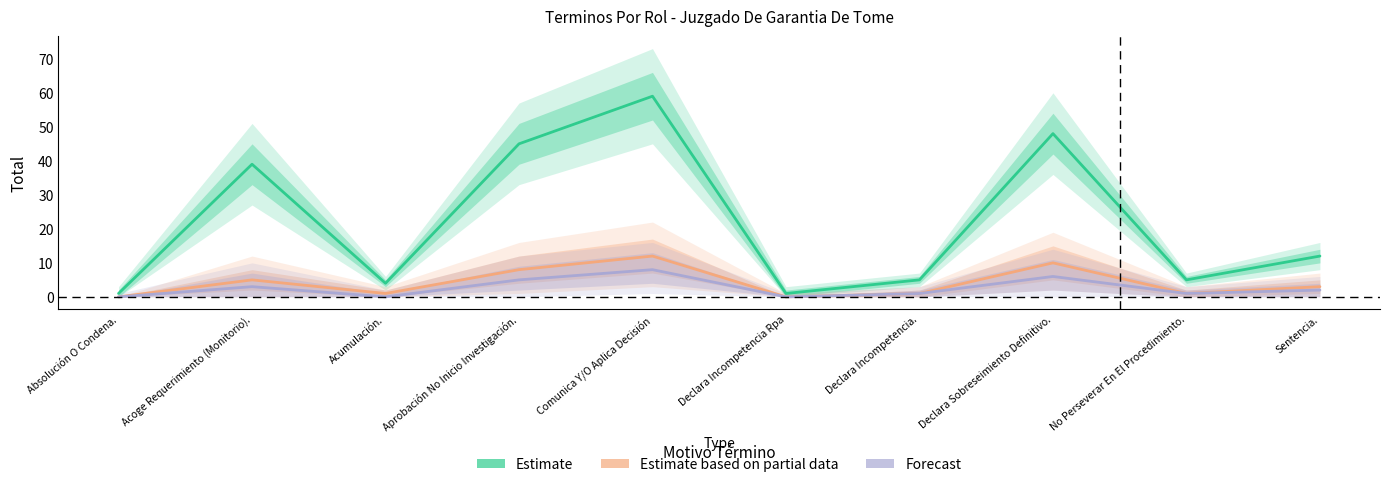

At which label does Estimate based on partial data reach its minimum?

Absolución O Condena.